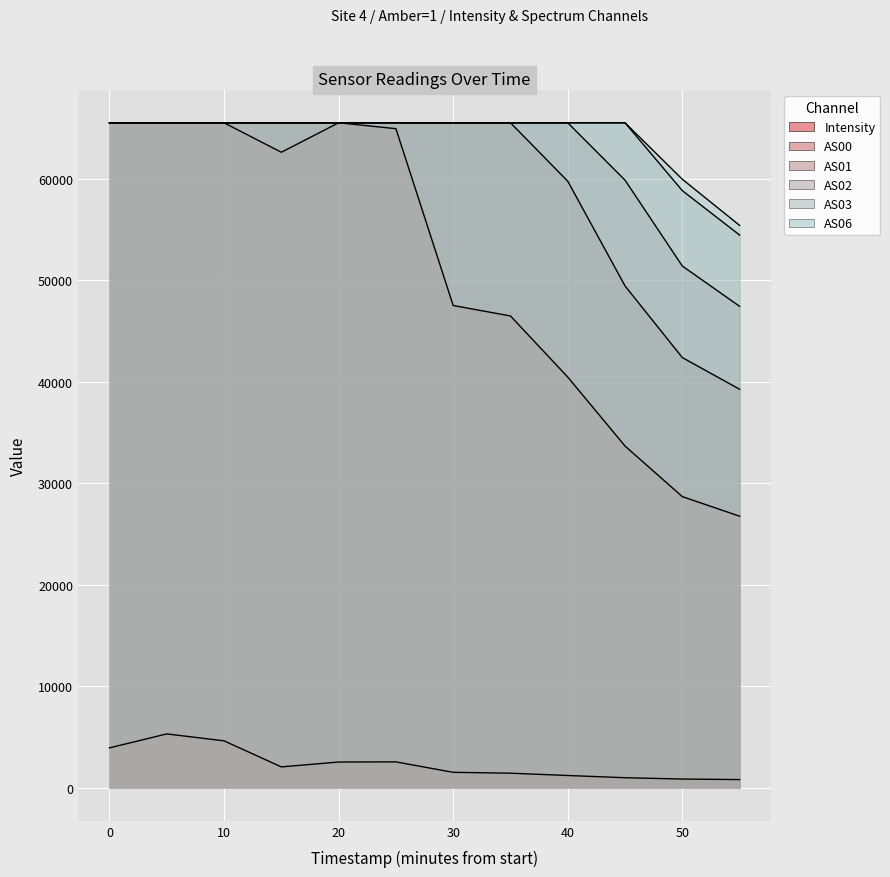

What value does the AS03 series have at 30?

65535.0